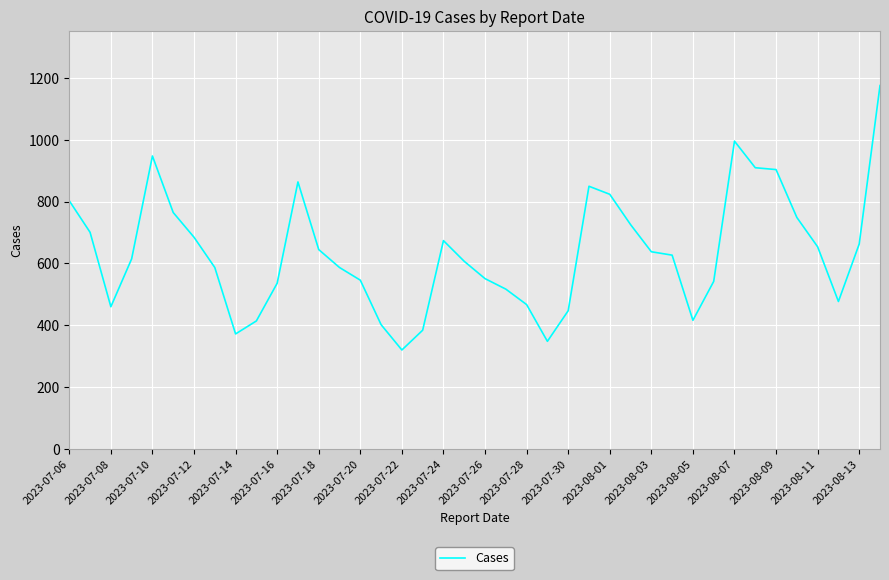

What is the smallest value displayed?

320